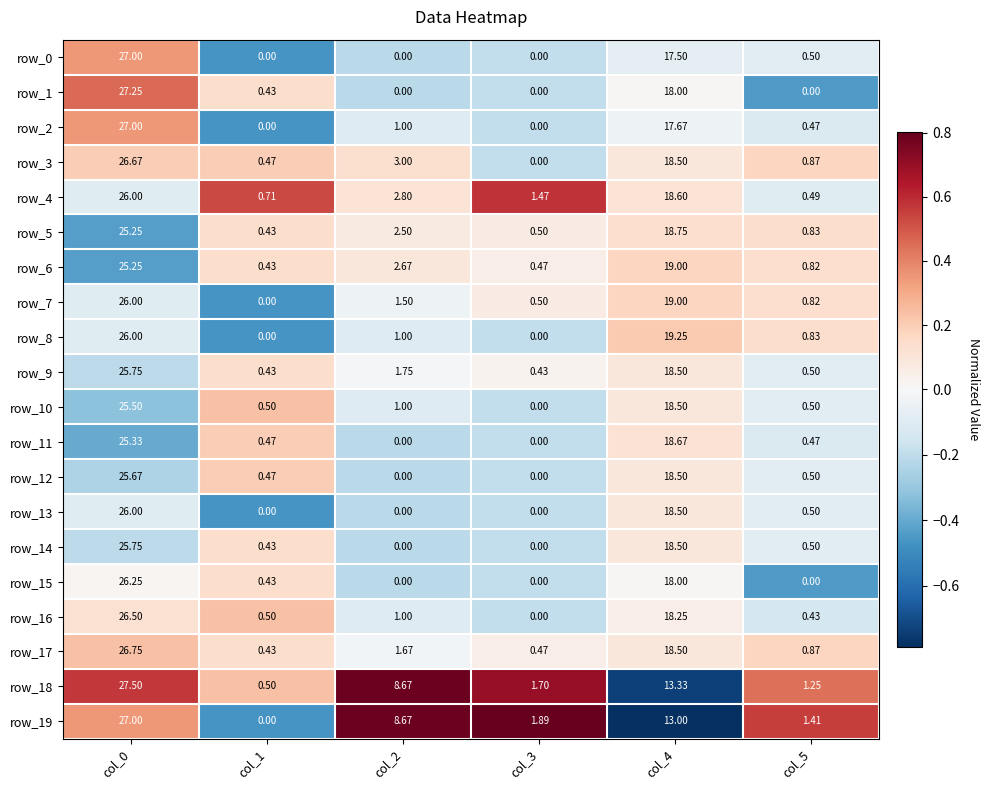

Is the value of row_3 at col_0 greater than the value of row_13 at col_2?

Yes